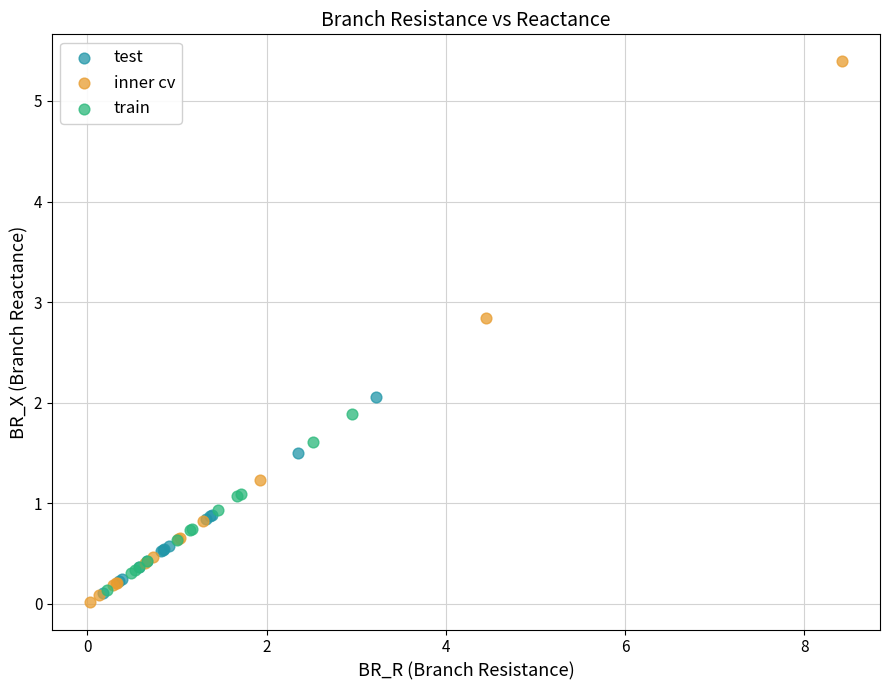

Which series reaches the minimum Y coordinate?

inner cv